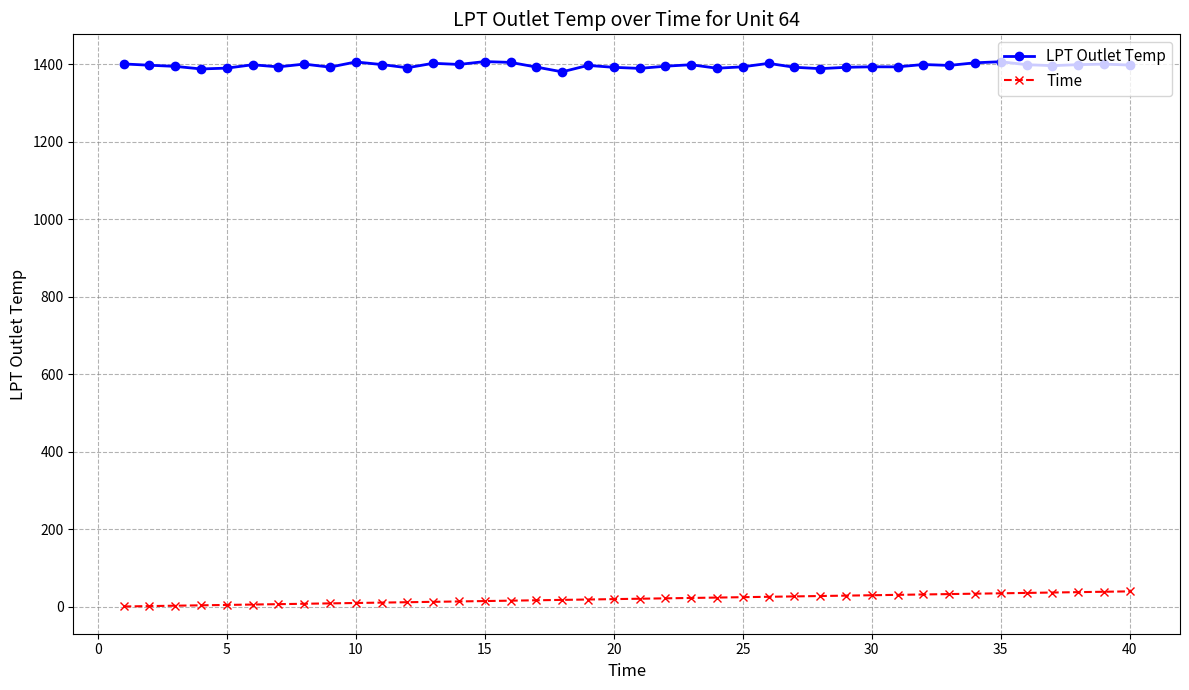

At how many categories does at least one series exceed 813?

40